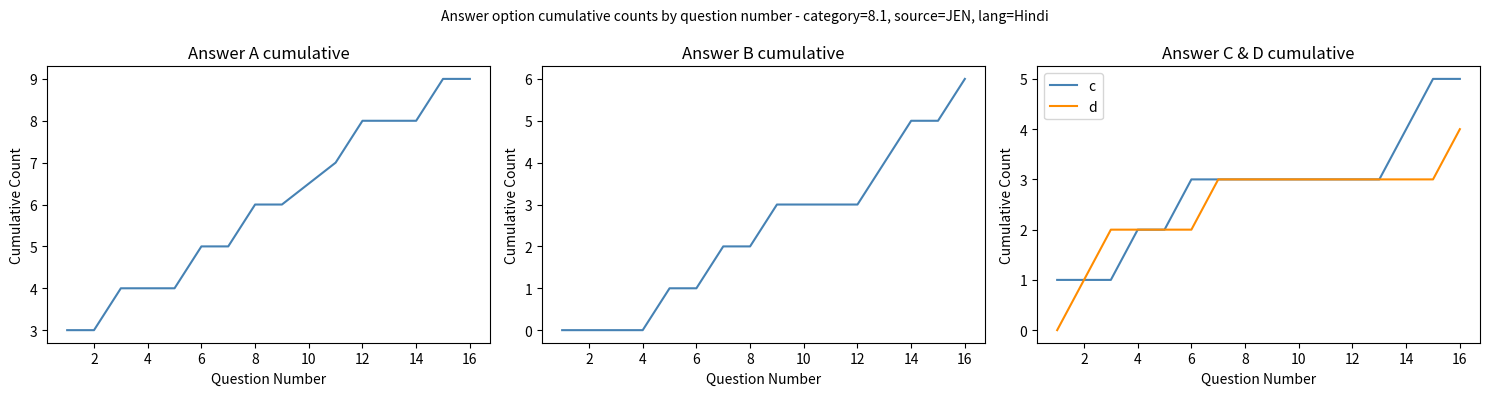

Is the value of d at 14 greater than the value of c at 2?

Yes